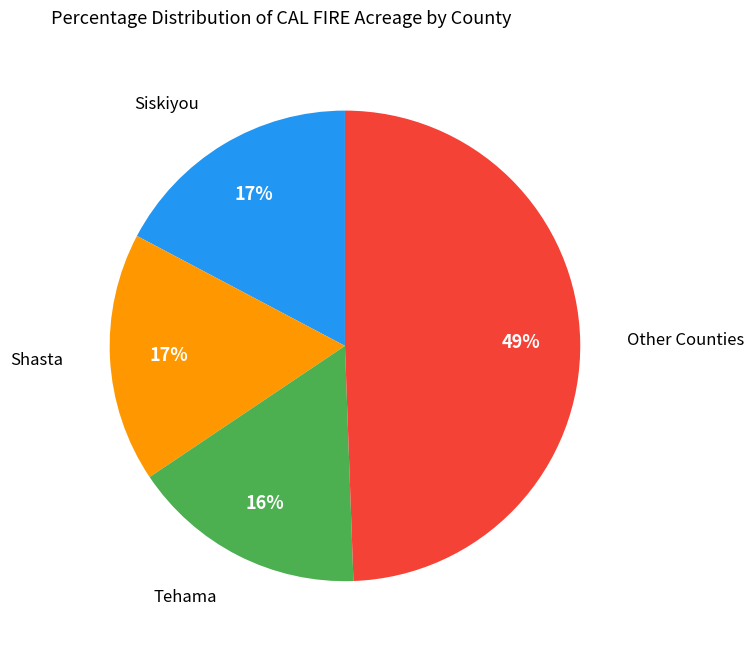

To the nearest percent, what portion does Tehama represent?

16%